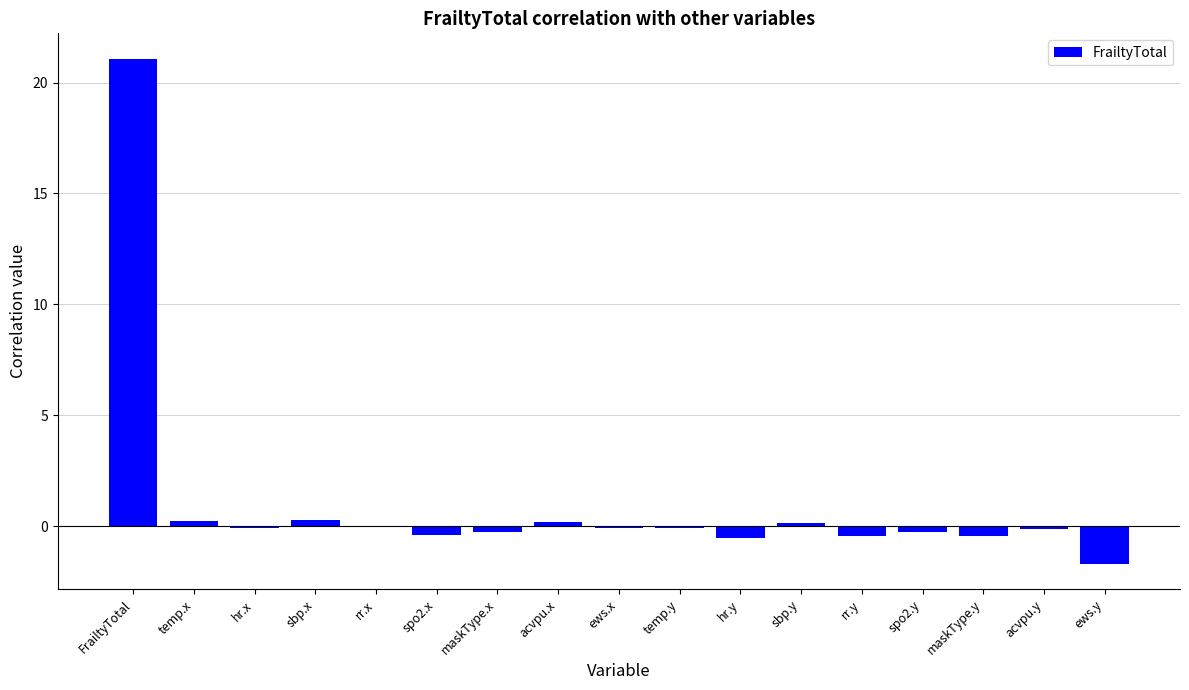

What is the average value?

1.0